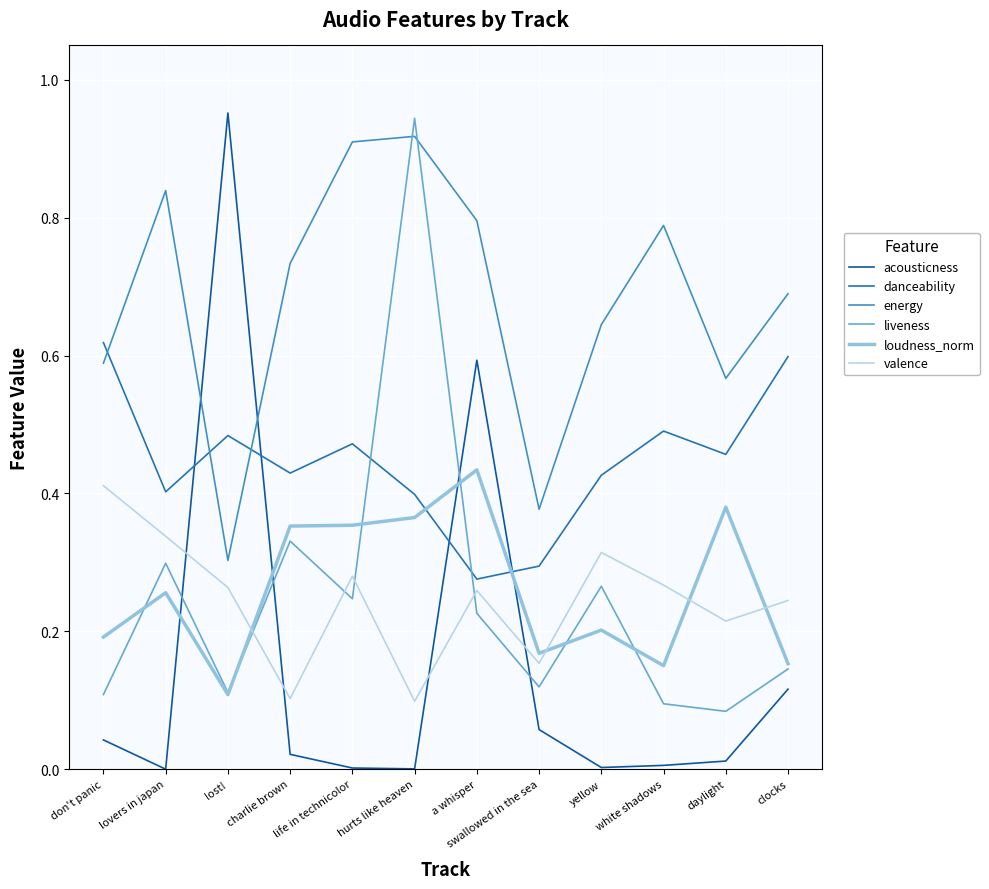

Which series has the largest range (max minus min)?

acousticness